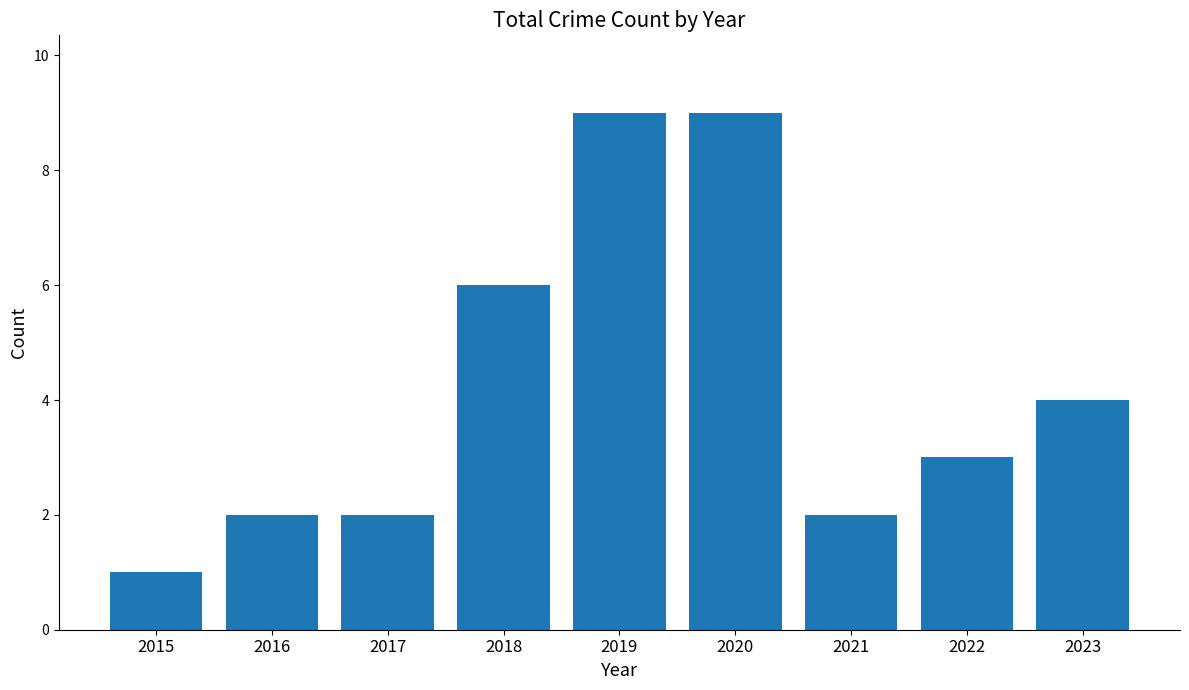

What is the greatest value displayed?

9